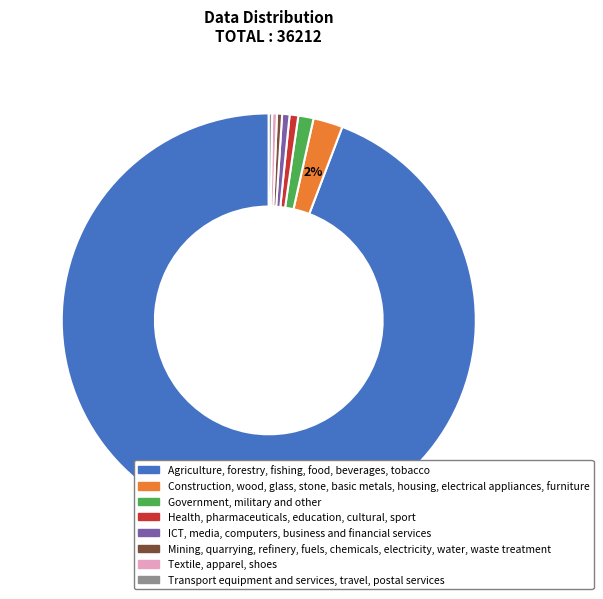

To the nearest percent, what portion does ICT, media, computers, business and financial services represent?

1%